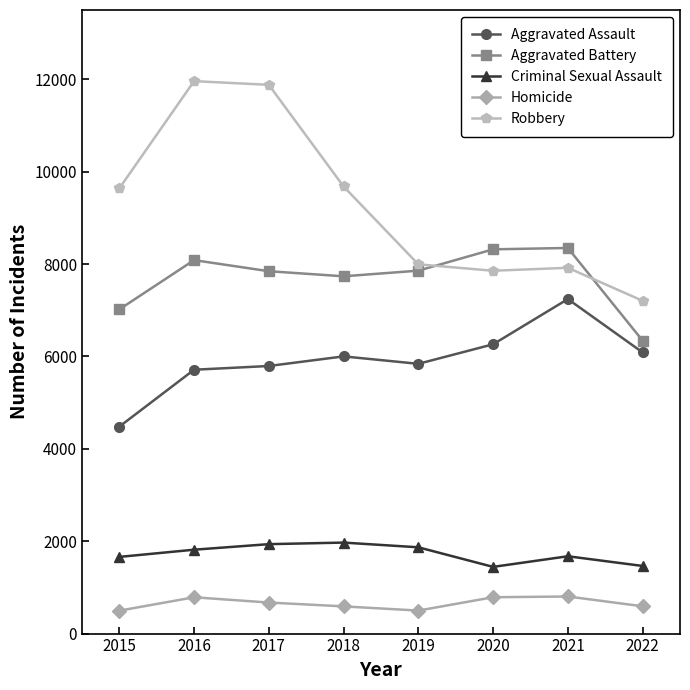

What is the maximum value for Criminal Sexual Assault?

1970